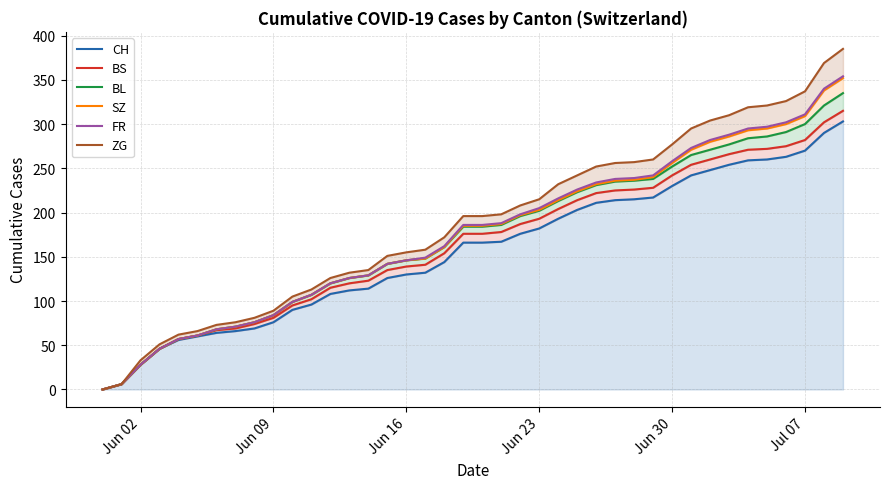

Which series has the largest range (max minus min)?

ZG